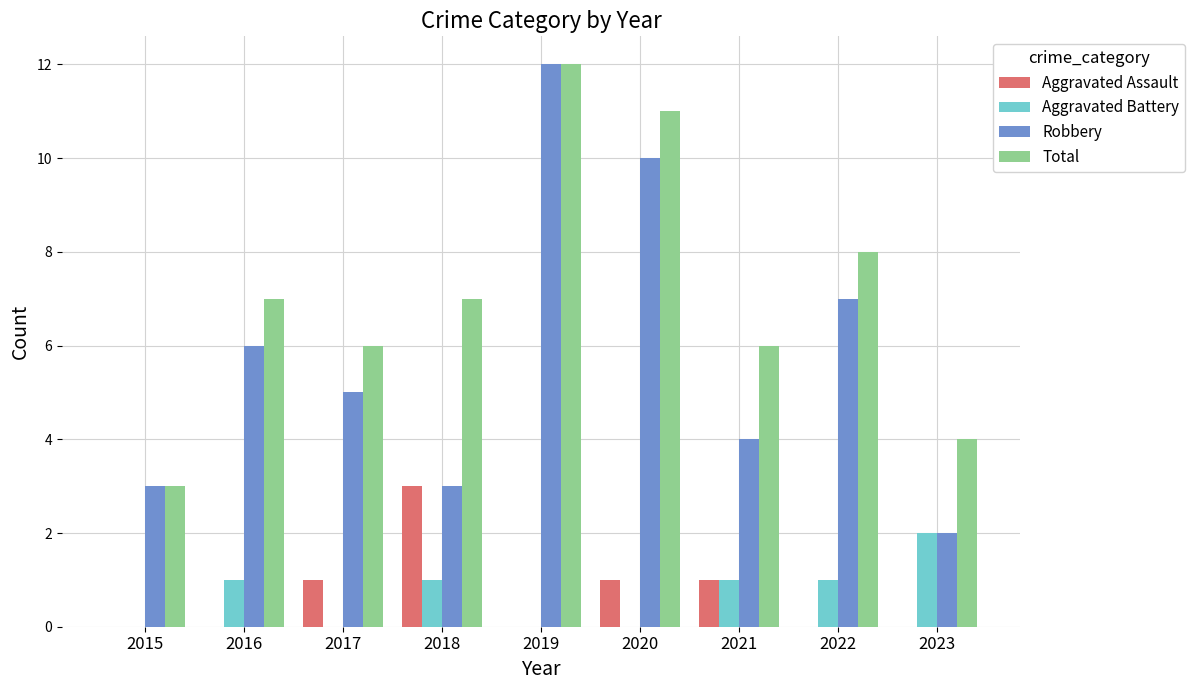

Reading left to right, list all the values displayed in this chart.

Aggravated Assault: 0	0	1	3	0	1	1	0	0
Aggravated Battery: 0	1	0	1	0	0	1	1	2
Robbery: 3	6	5	3	12	10	4	7	2
Total: 3	7	6	7	12	11	6	8	4